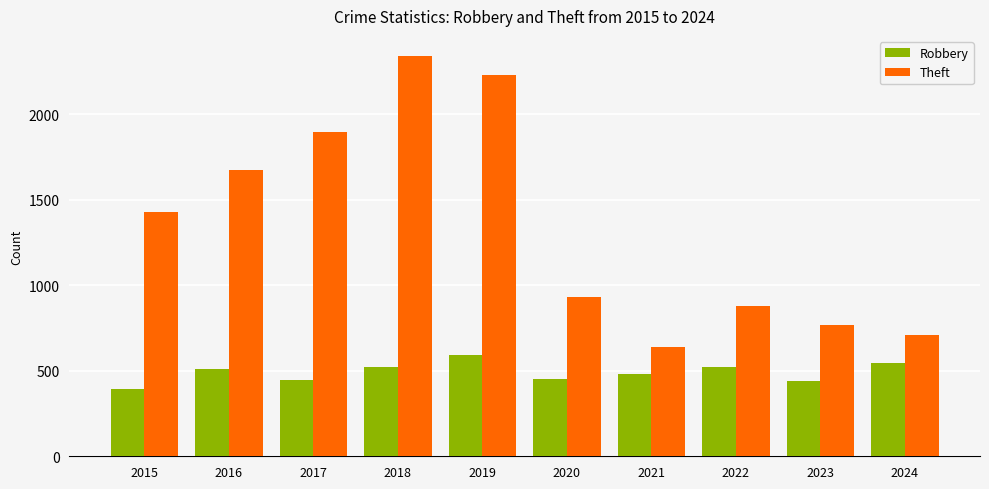

Which series changed the most between 2015 and 2016?

Theft